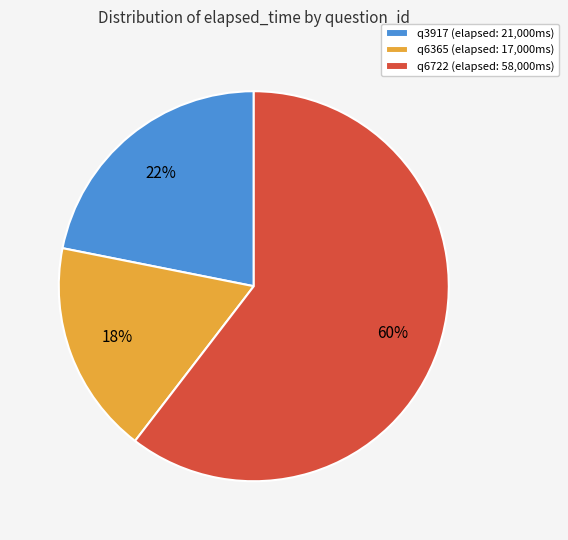

Which has a higher value, q3917 or q6365?

q3917